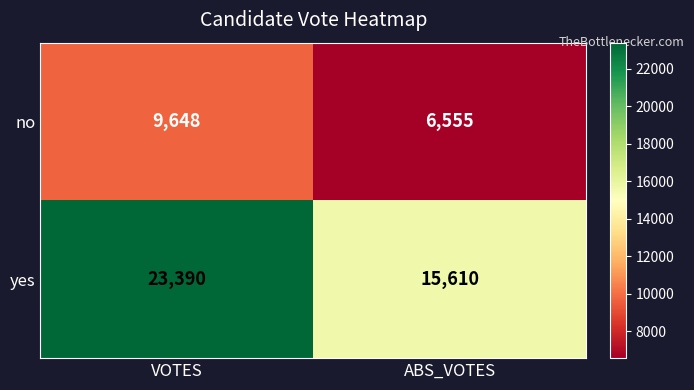

The value of no at ABS_VOTES is 6555. True or false?

True